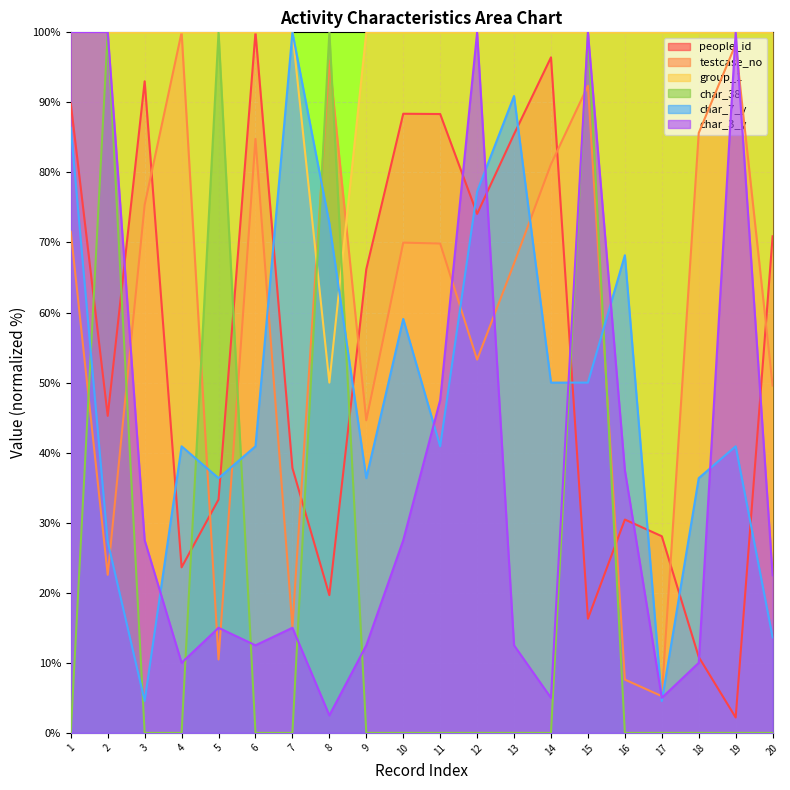

True or false: people_id has a value of 89.9 at 1.

True